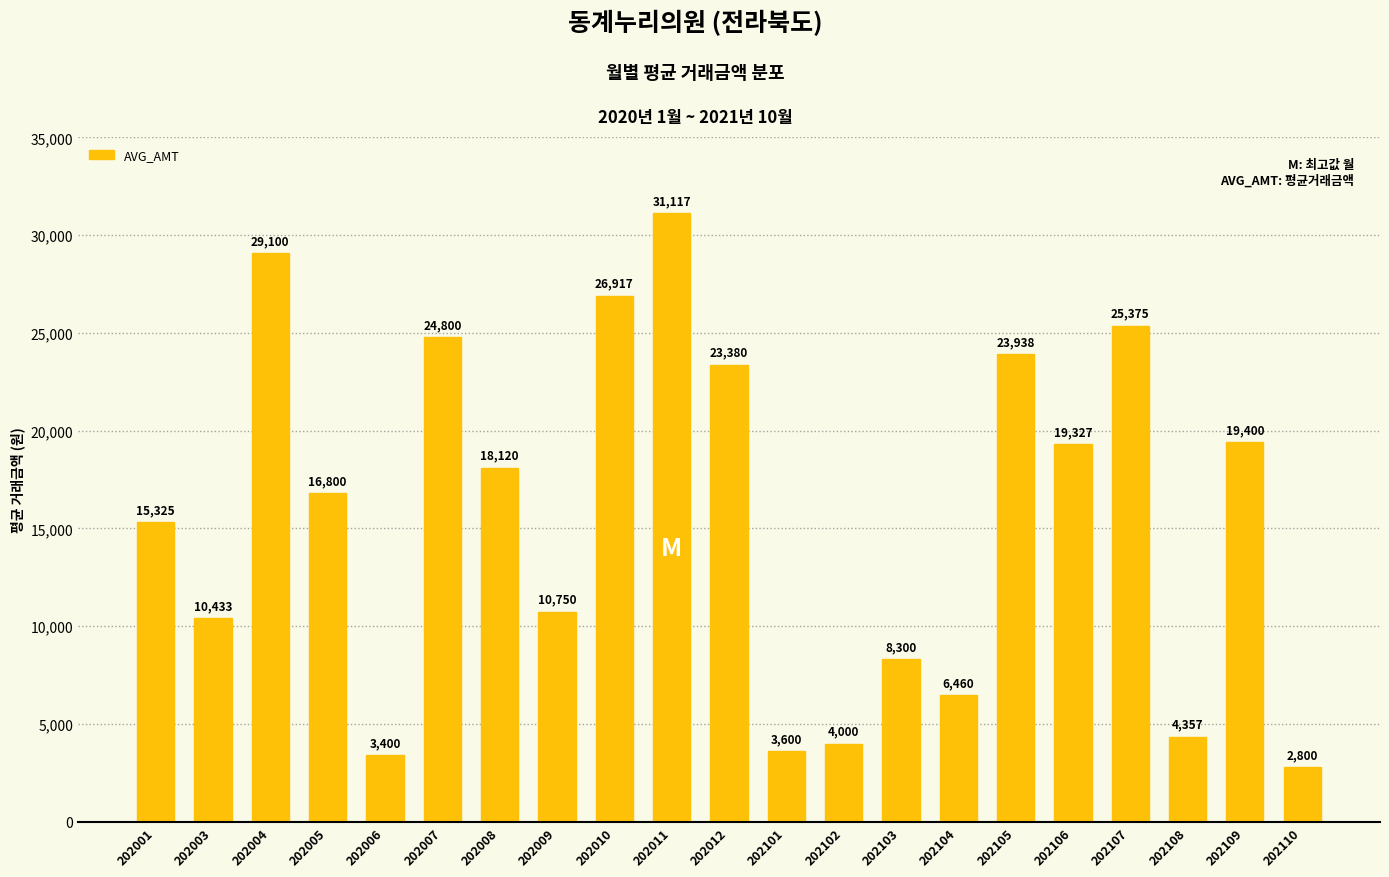

Reading left to right, list all the values displayed in this chart.

202001=15325	202003=10433	202004=29100	202005=16800	202006=3400	202007=24800	202008=18120	202009=10750	202010=26917	202011=31117	202012=23380	202101=3600	202102=4000	202103=8300	202104=6460	202105=23938	202106=19327	202107=25375	202108=4357	202109=19400	202110=2800